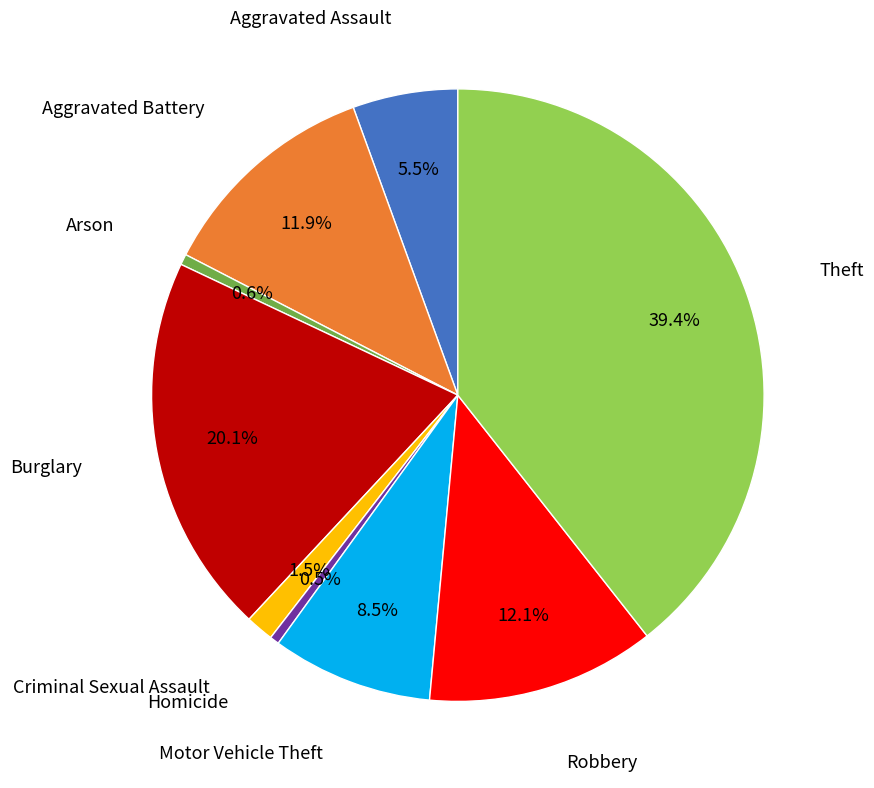

Does any single category account for the majority?

No